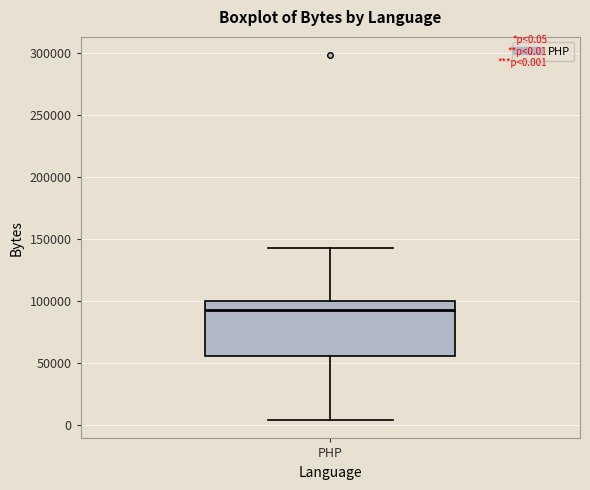

Where is the lower edge of the box for PHP on the y-axis? The values are not printed on the chart, so give them approximately, as read against the axis.

55000